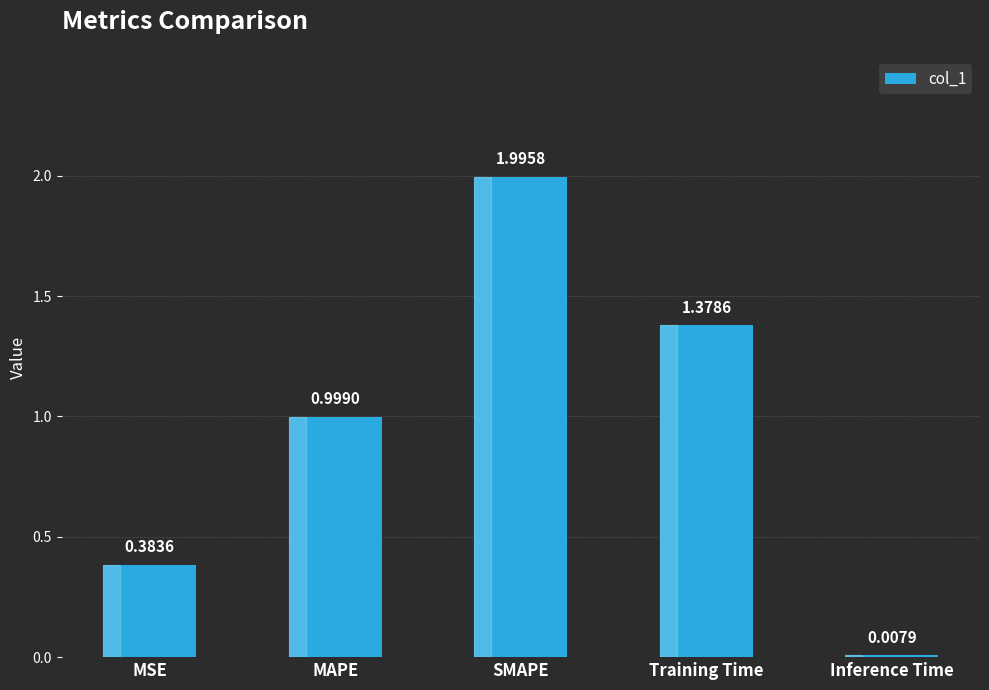

At which label is the value closest to 1?

MAPE